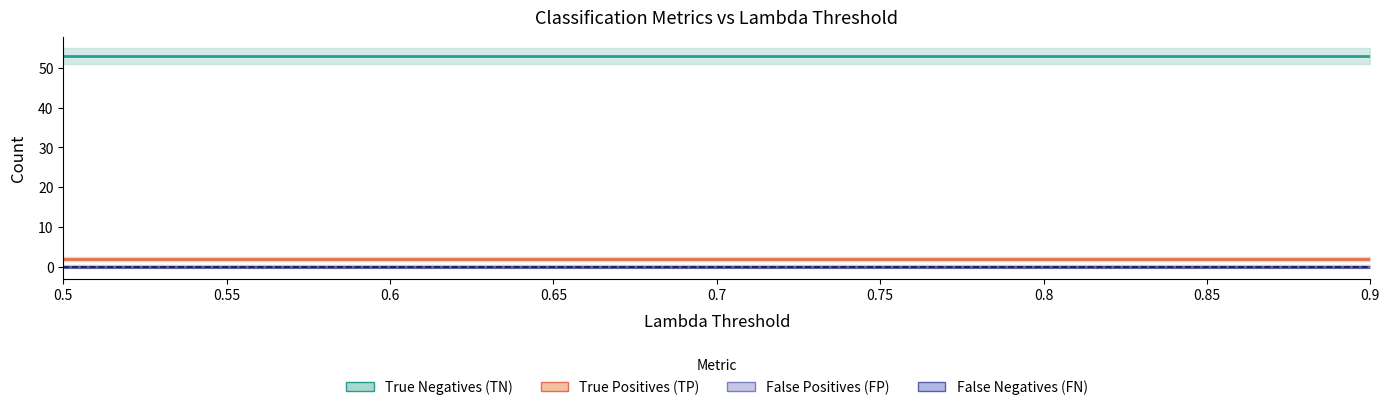

Is the value of True Negatives (TN) at 0.85 greater than the value of False Positives (FP) at 0.85?

Yes